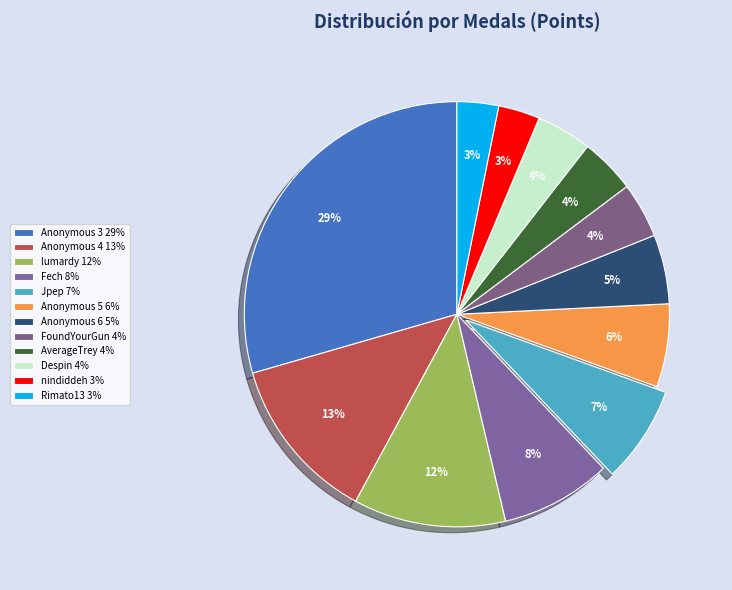

Combined, what portion of the pie is FoundYourGun and Rimato13?

7.4%